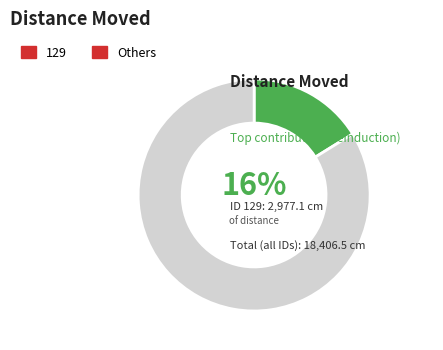

The 129 slice represents 7% of the pie. True or false?

False